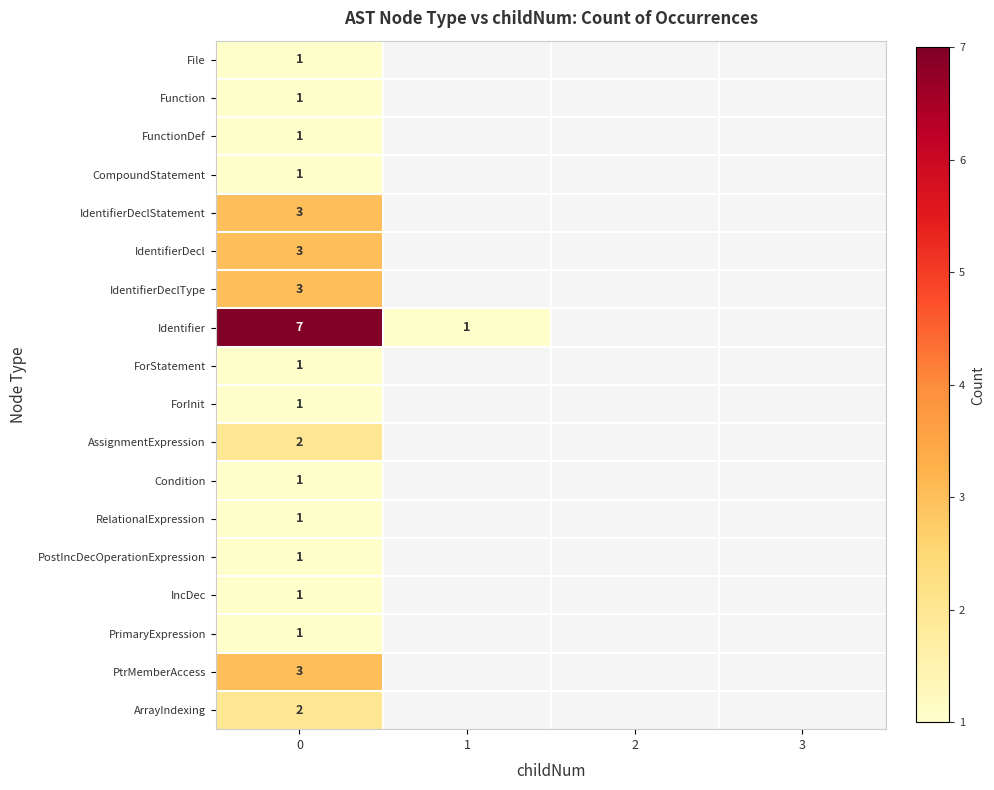

The value of CompoundStatement at 0 is 1. True or false?

True